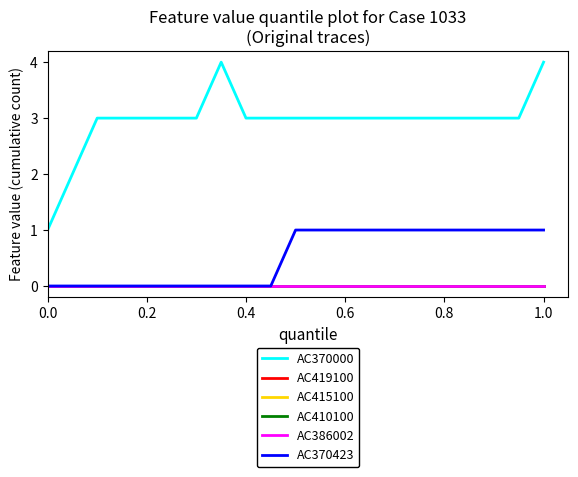

Does the chart have visible grid lines?

No